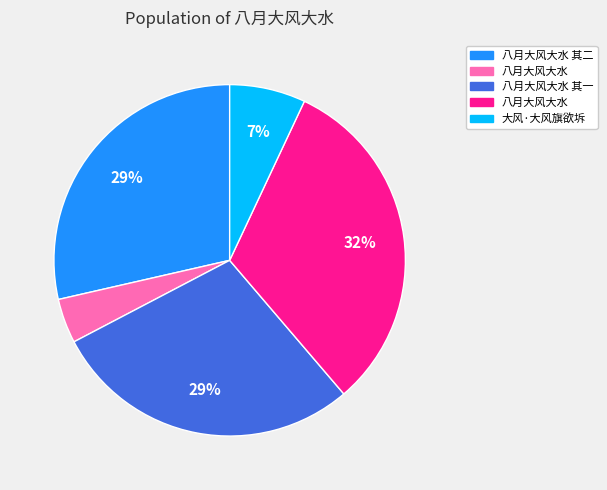

Count the number of slices in the pie.

5